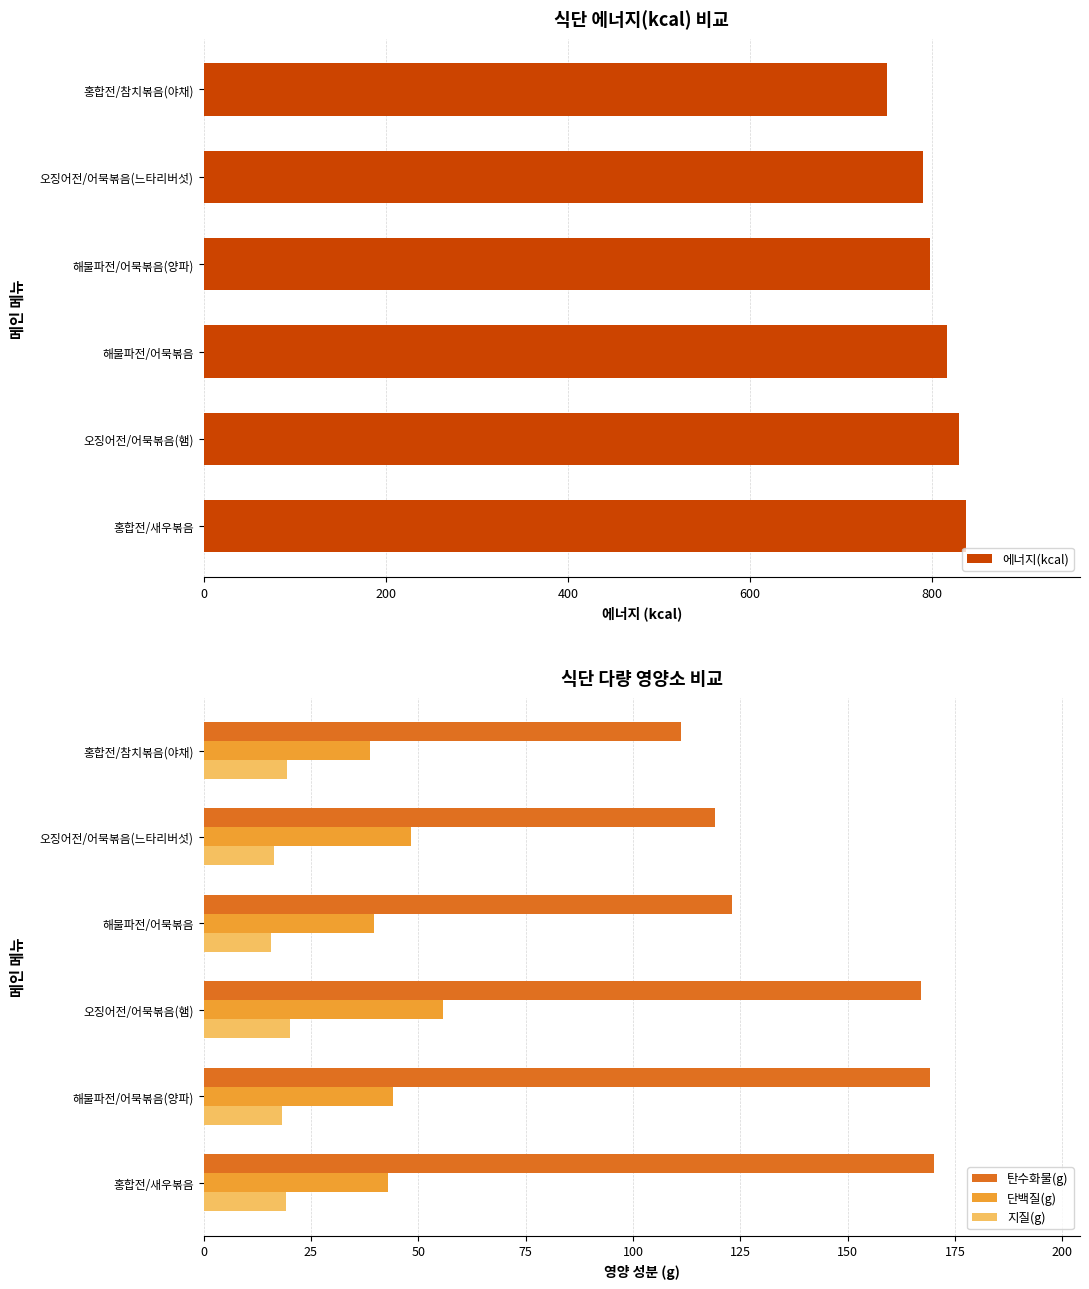

Reading left to right, extract all data points from this chart.

에너지(kcal): 837.0	829.5	816.4	798.3	789.7	750.4
탄수화물(g): 170.1	169.1	167.0	123.2	119.1	111.2
단백질(g): 43.1	44.0	55.7	39.6	48.3	38.8
지질(g): 19.2	18.2	20.1	15.7	16.4	19.5